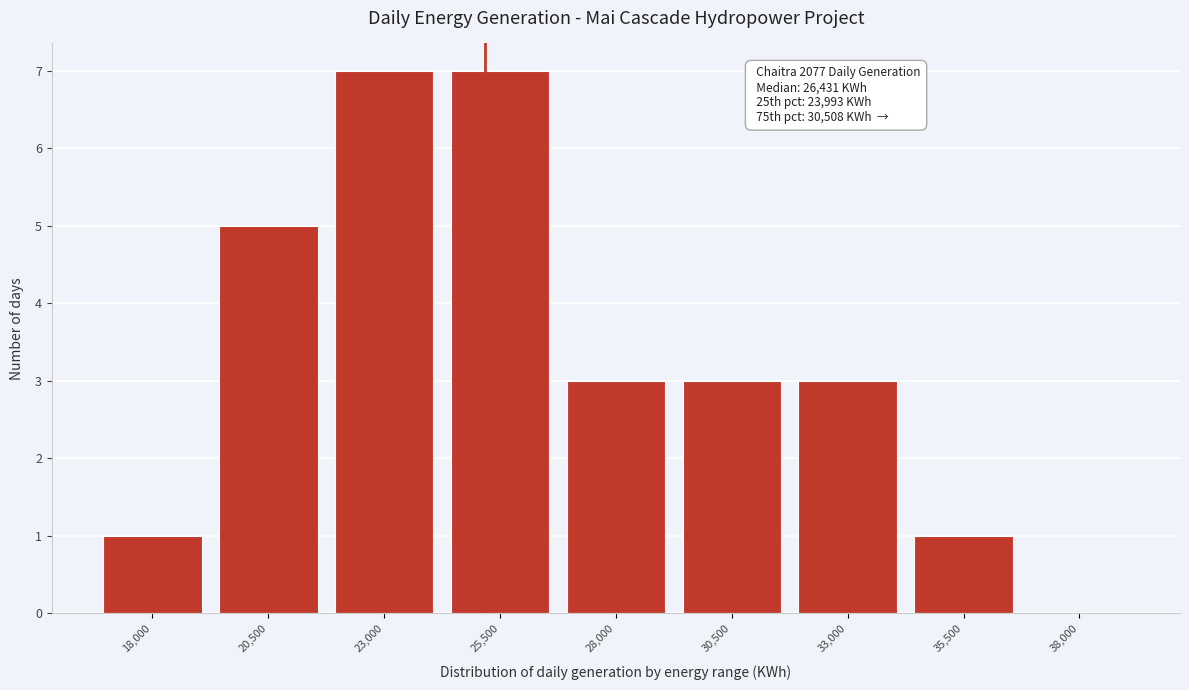

Reading left to right, list all the values displayed in this chart.

18,000=1	20,500=5	23,000=7	25,500=7	28,000=3	30,500=3	33,000=3	35,500=1	38,000=0